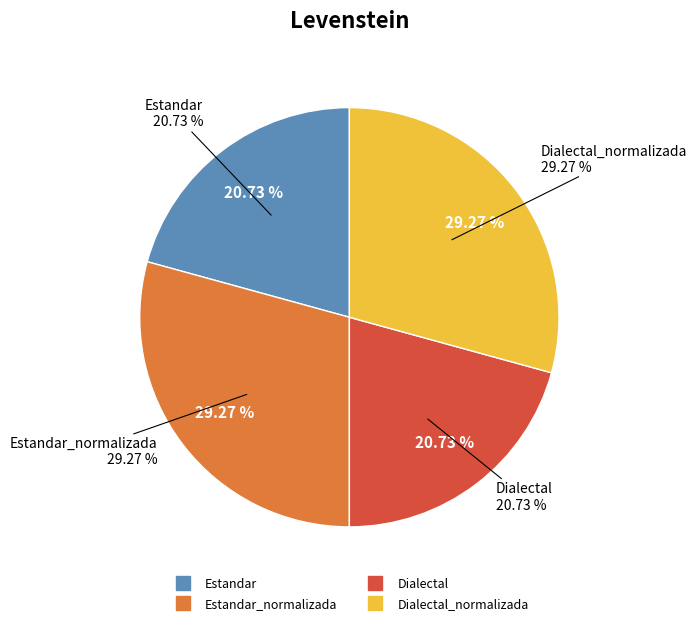

Rank the categories by value from highest to lowest.

Estandar_normalizada, Dialectal_normalizada, Estandar, Dialectal